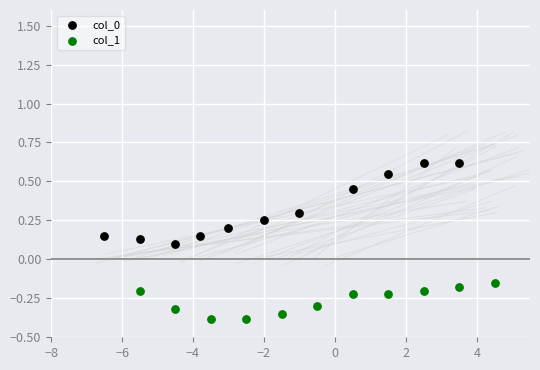

Which series reaches the minimum Y coordinate?

col_1